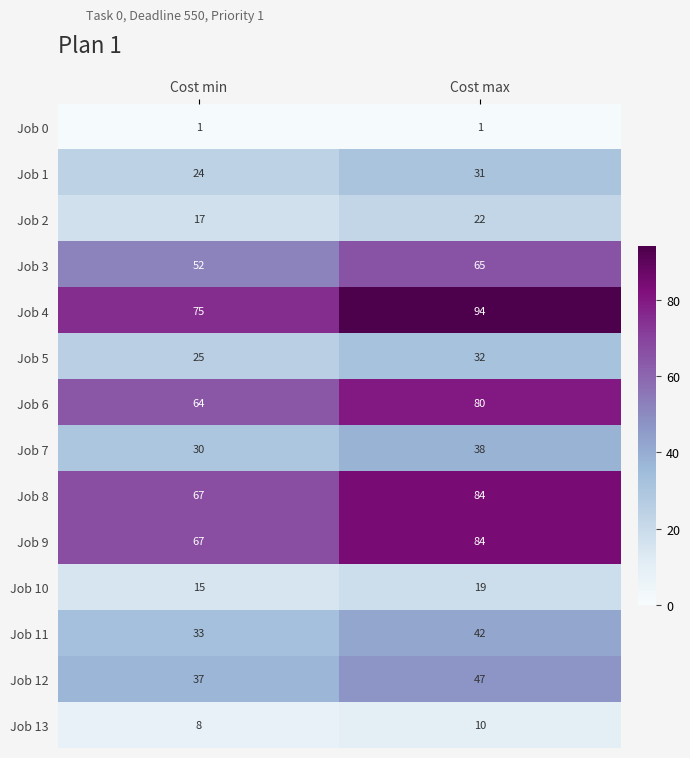

Which series has the largest range (max minus min)?

Job 4